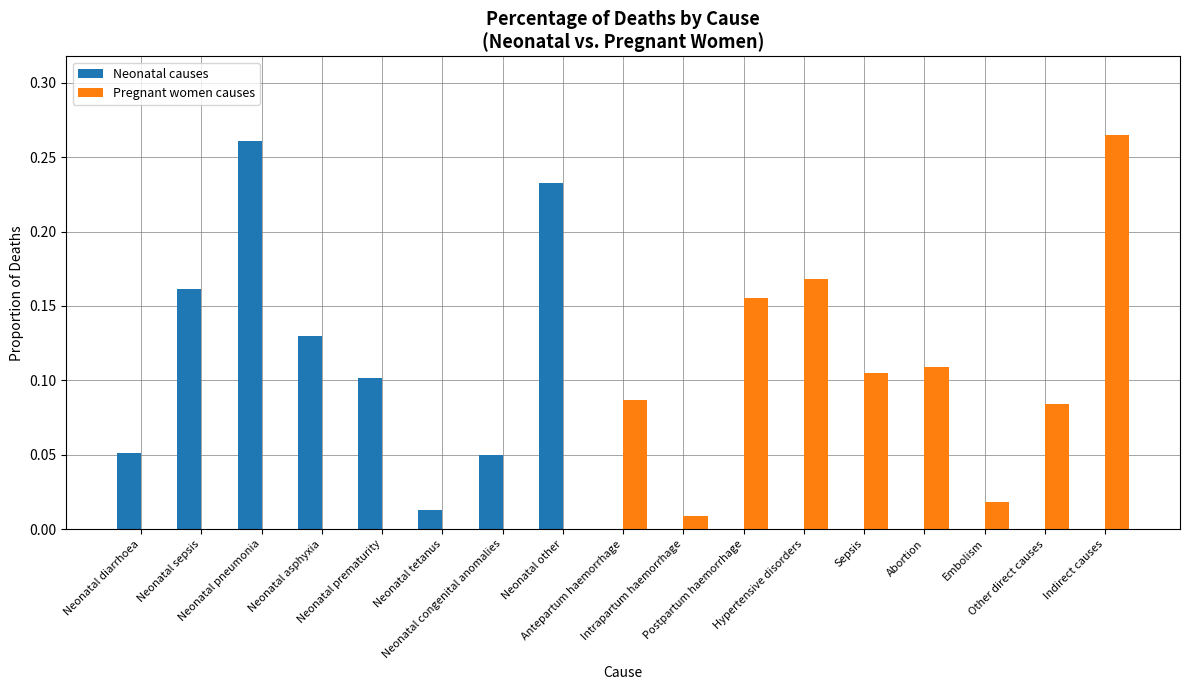

What is the sum of all Pregnant women causes values?

1.0